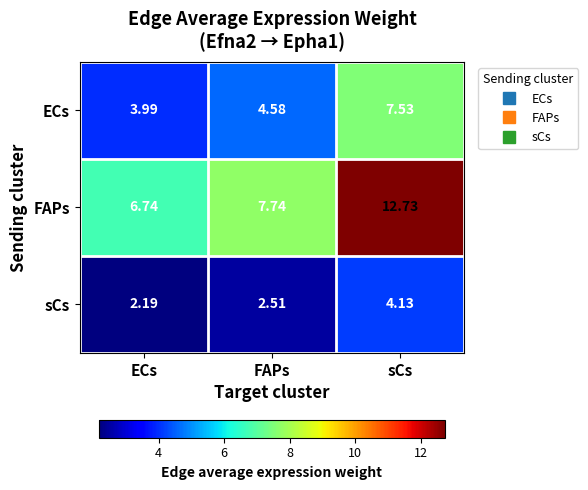

At which label does ECs reach its minimum?

ECs